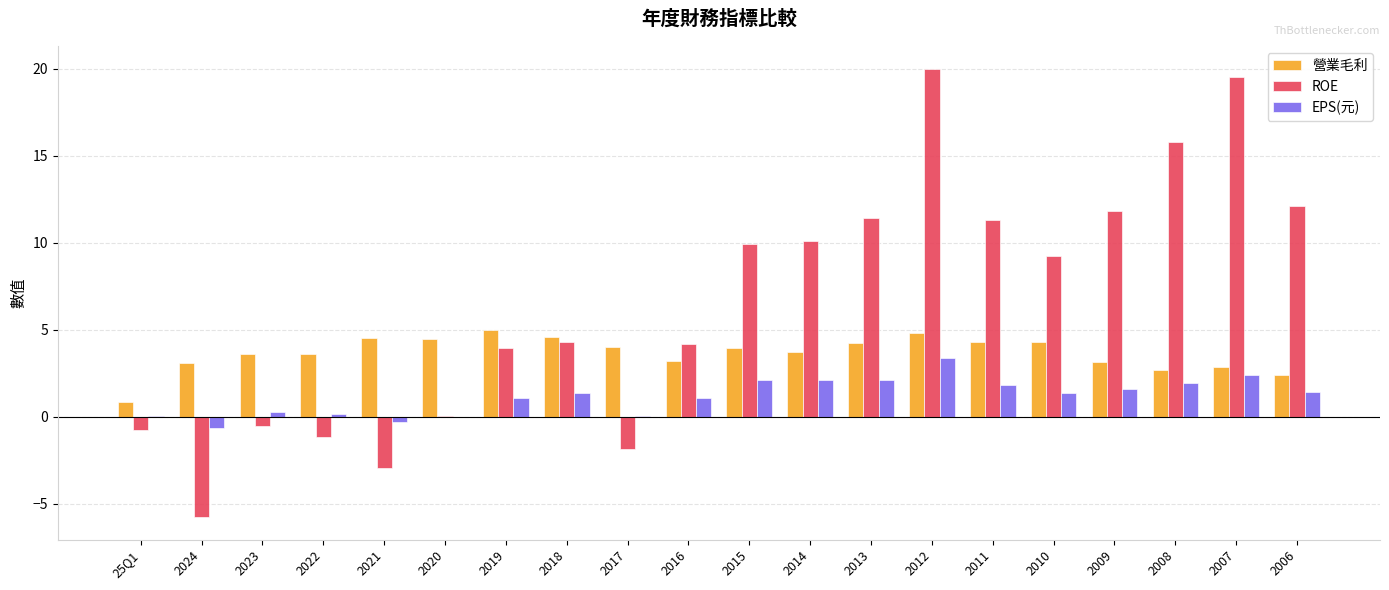

Between 2011 and 2008, which series saw the biggest shift?

ROE